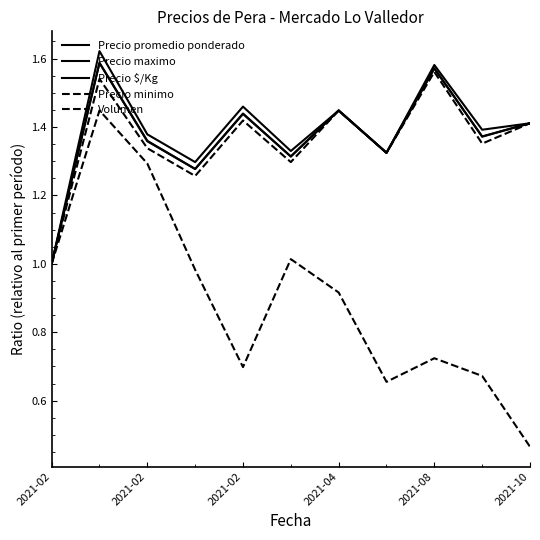

Is this an area chart (filled region under the line)?

No